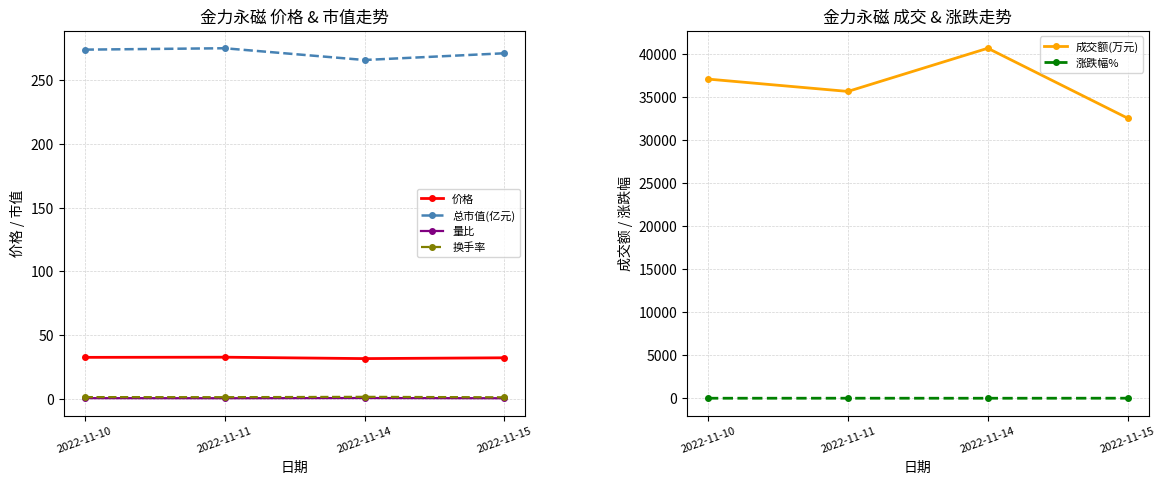

Does the chart have visible grid lines?

Yes